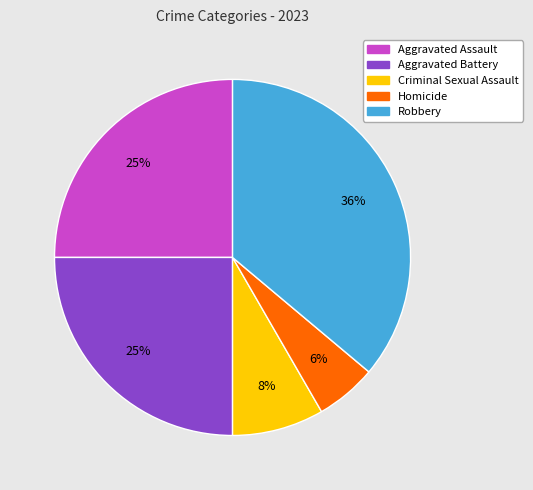

Is it true that Criminal Sexual Assault is 8% of the pie?

True